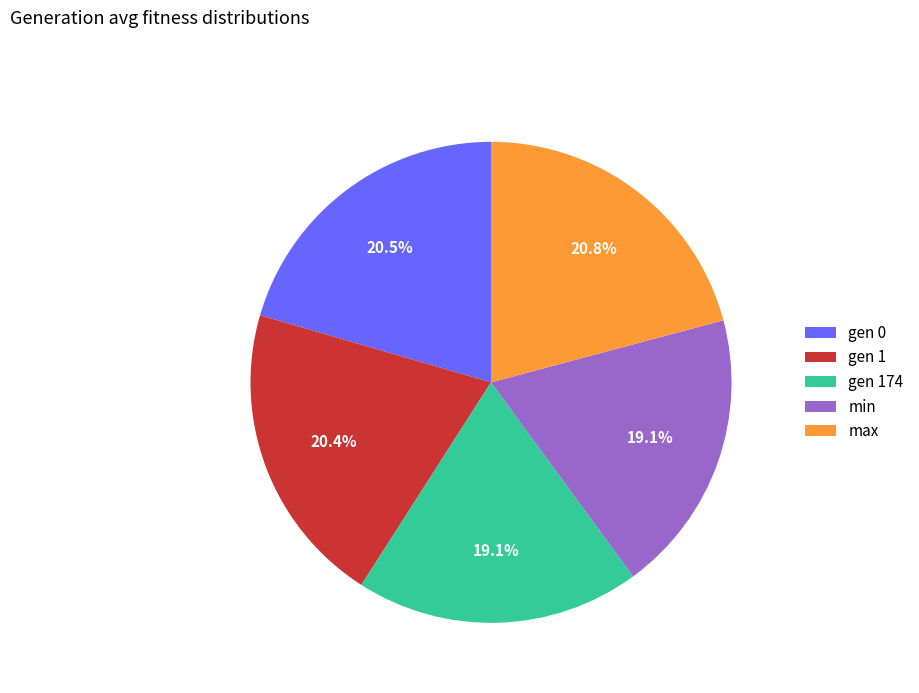

To the nearest percent, what percentage of the pie is max?

21%